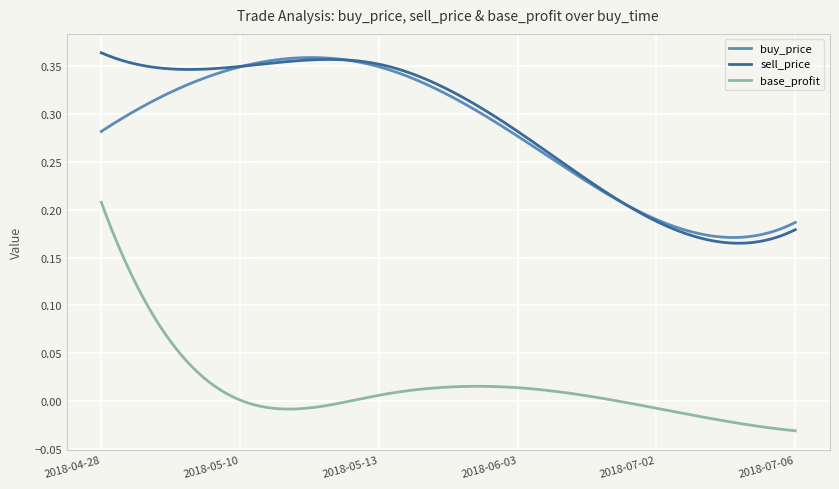

True or false: sell_price and base_profit intersect in this chart.

False